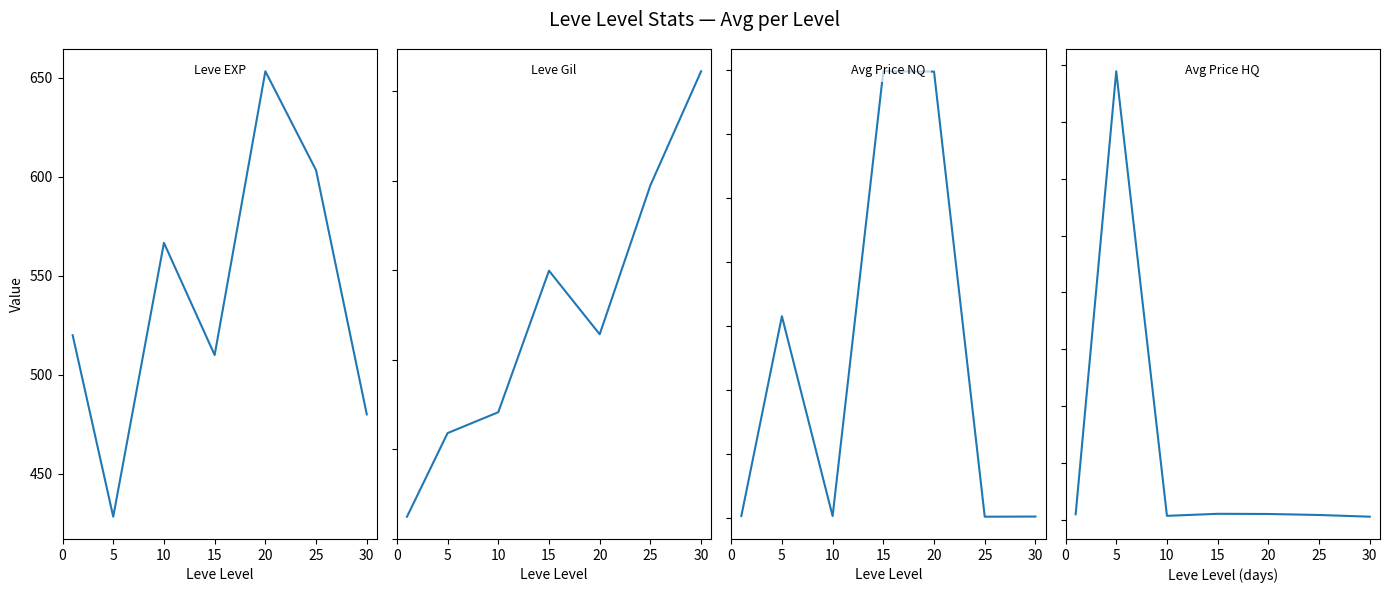

What is the difference between the second highest and second lowest values in the currentAveragePrice series?

1739865.3